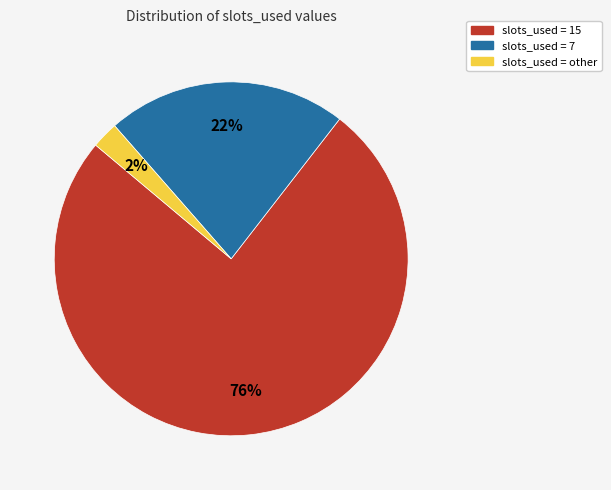

To the nearest percent, what is the average slice percentage?

33%